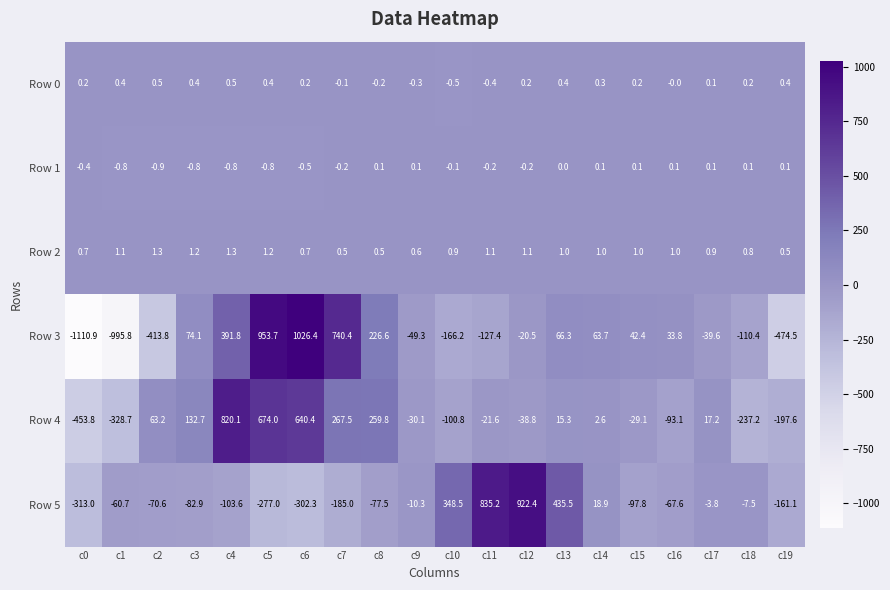

The value of Row 1 at c1 is -0.4. True or false?

False